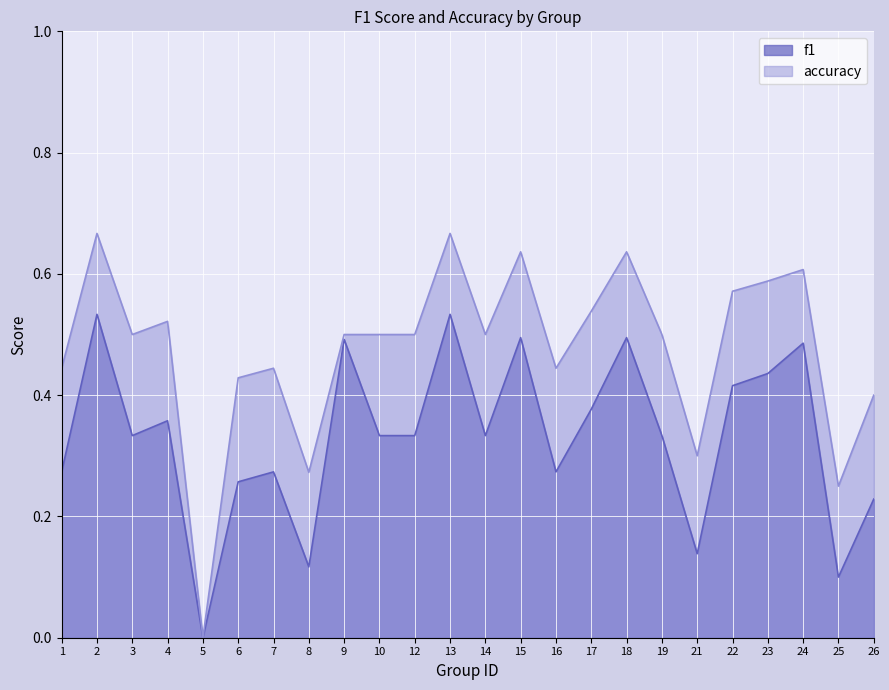

Count the f1 values in the range 0 to 1.

24